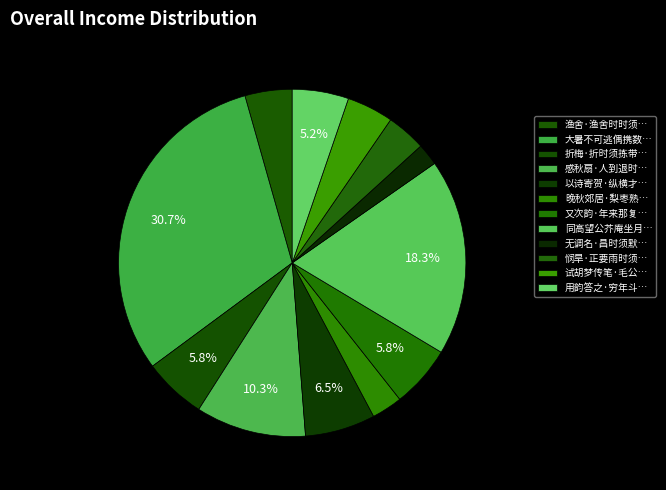

Rank the categories by value from lowest to highest.

无调名·昌时须默默, 晚秋郊居·梨枣熟时须一雨, 悯旱·正要雨时须不雨, 试胡梦传笔·毛公委质应时须, 渔舍·渔舍时时须一到, 用韵答之·穷年斗粟亦时须, 又次韵·年来那复不时须, 折梅·折时须拣带苔枝, 以诗寄贺·纵横才力自时须, 感秋扇·人到退时须著力, 同高望公芥庵坐月时须识上人自雷峰至, 大暑不可逃偶携数友过湖上因咏老杜槐叶冷淘句凡十人以君王纳凉晚此味亦时须得须字